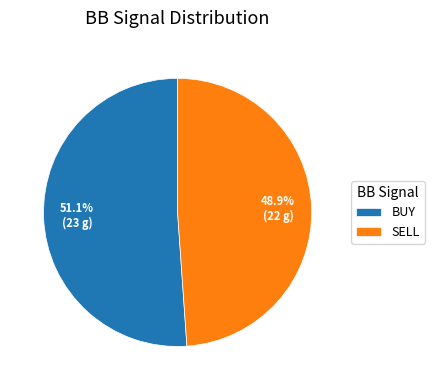

To the nearest percent, what portion does SELL represent?

49%